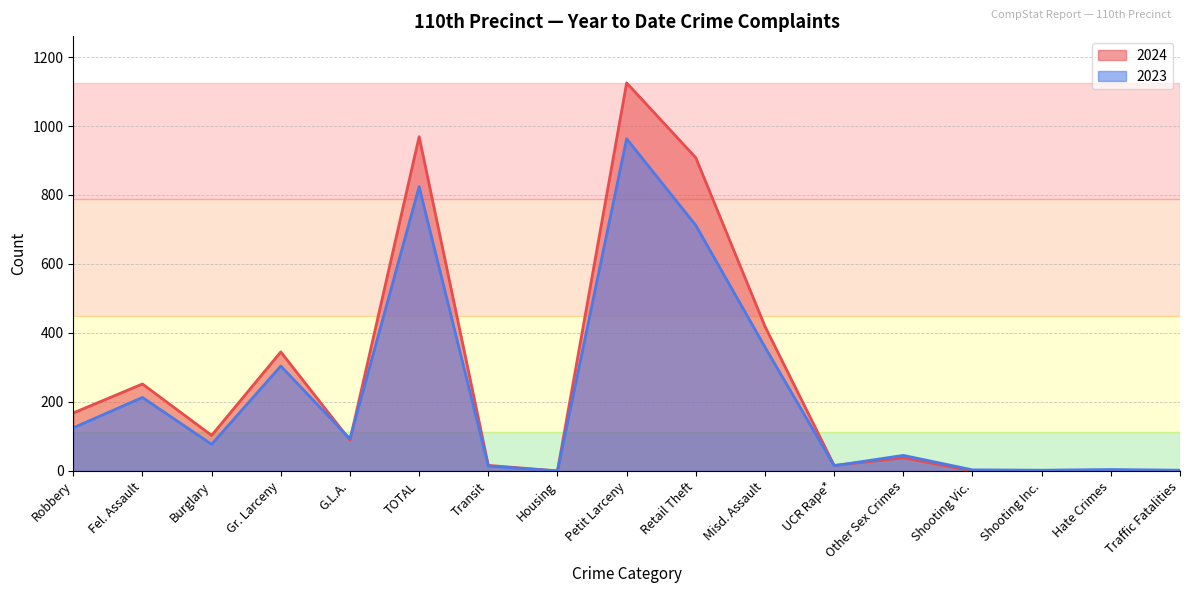

What are all the series names shown in the legend?

2024, 2023